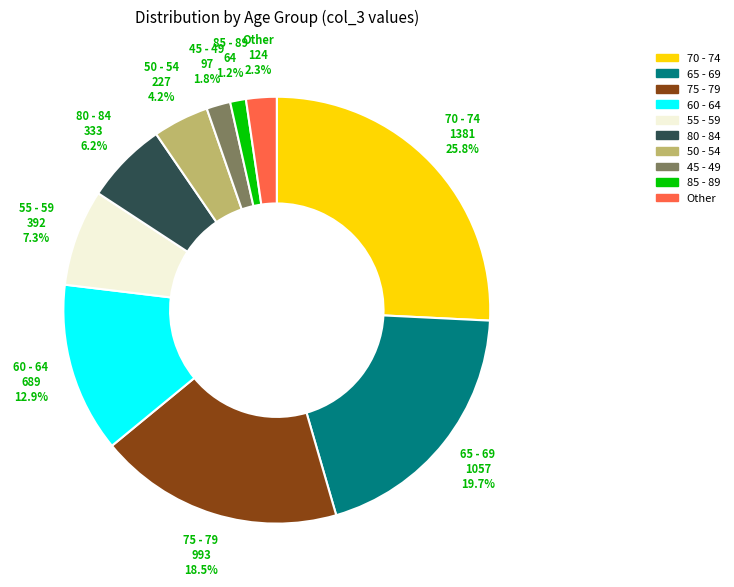

Is there any slice that represents more than half of the pie?

No